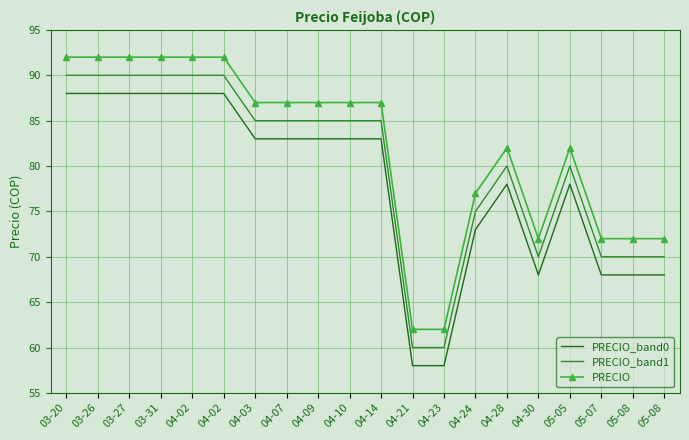

What are all the series names shown in the legend?

PRECIO_band0, PRECIO_band1, PRECIO